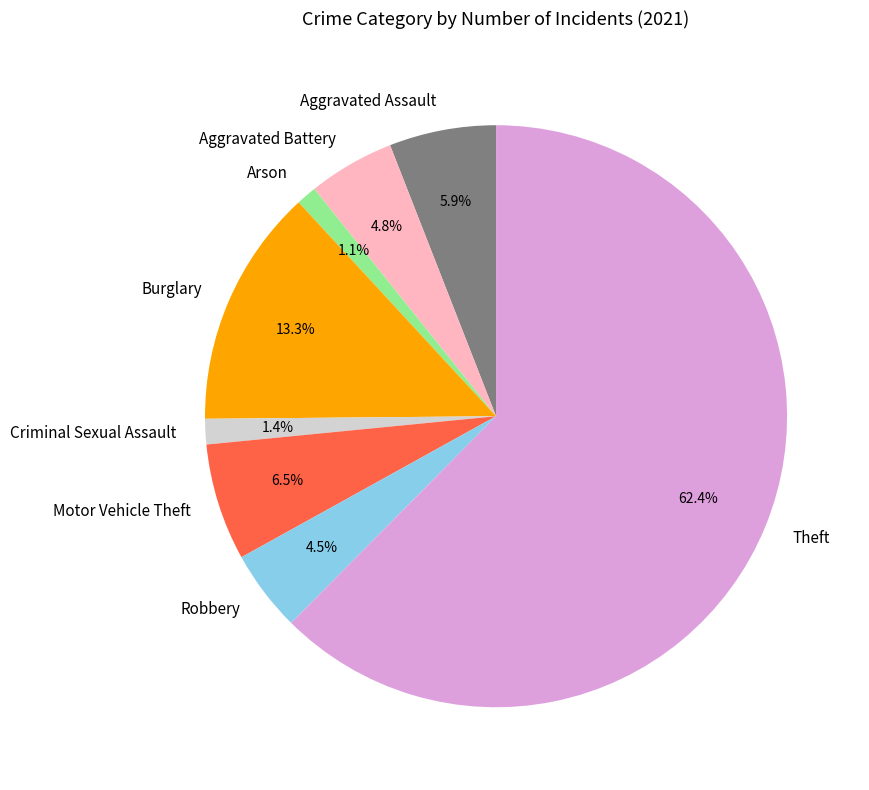

How many slices are in this pie chart?

8